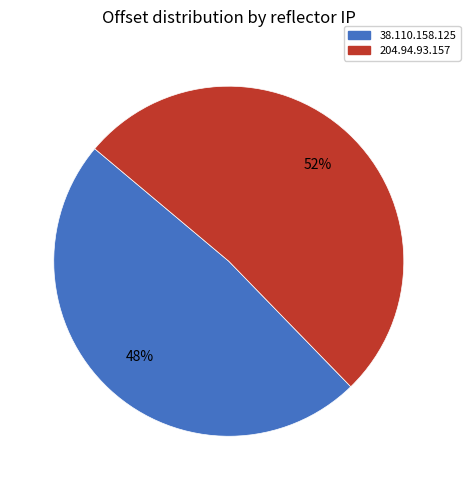

What is the largest slice in the pie chart?

204.94.93.157